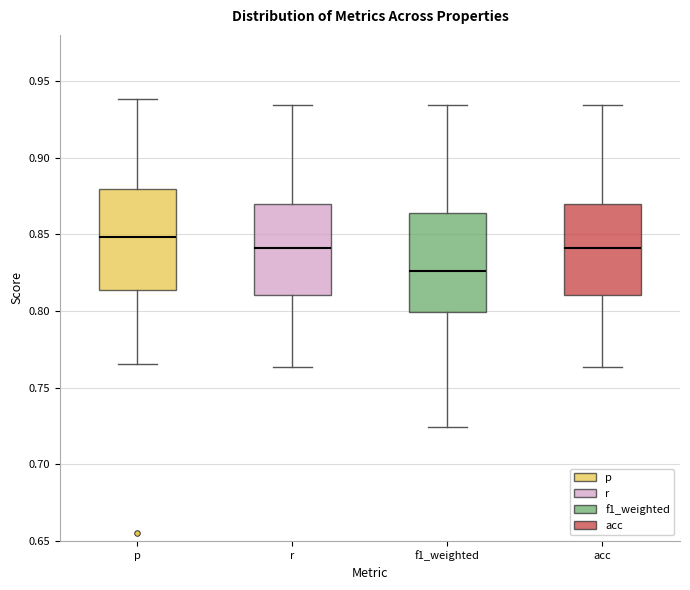

Which box's median line is the highest?

p